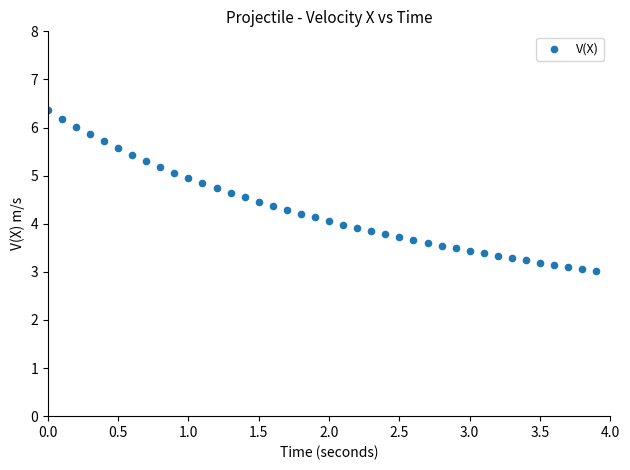

What is the range of X values (max minus min)?

3.9